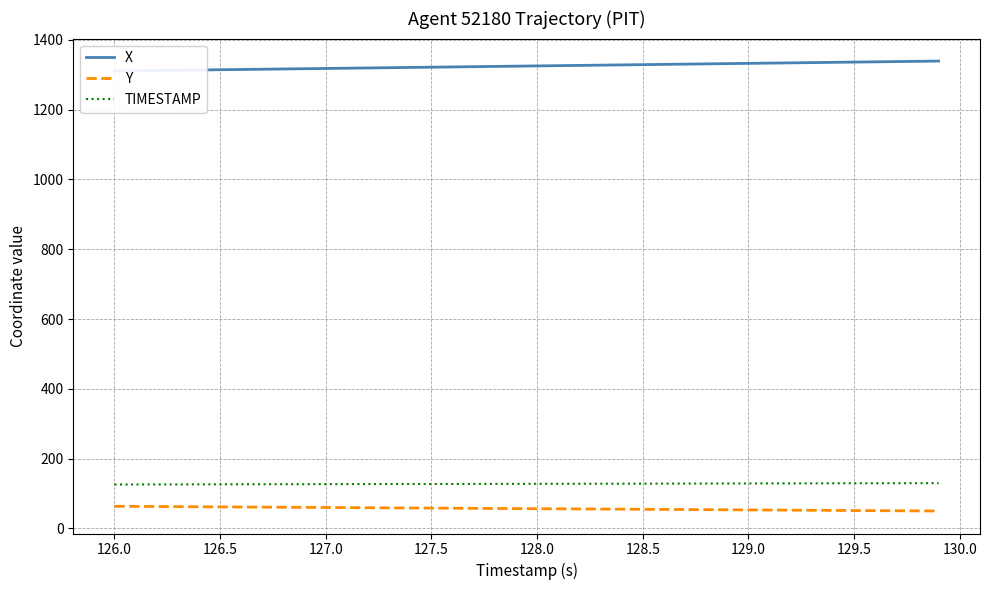

True or false: TIMESTAMP and Y intersect in this chart.

False